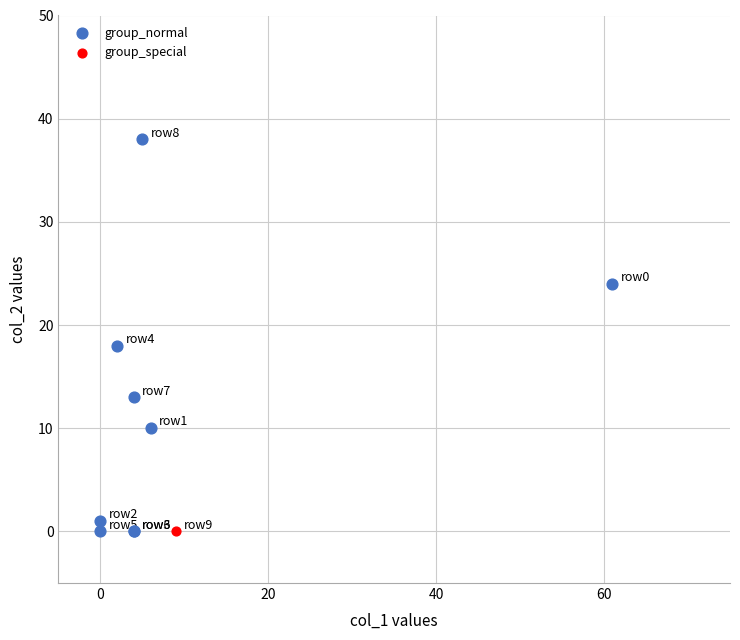

What are all the series names shown in the legend?

group_normal, group_special